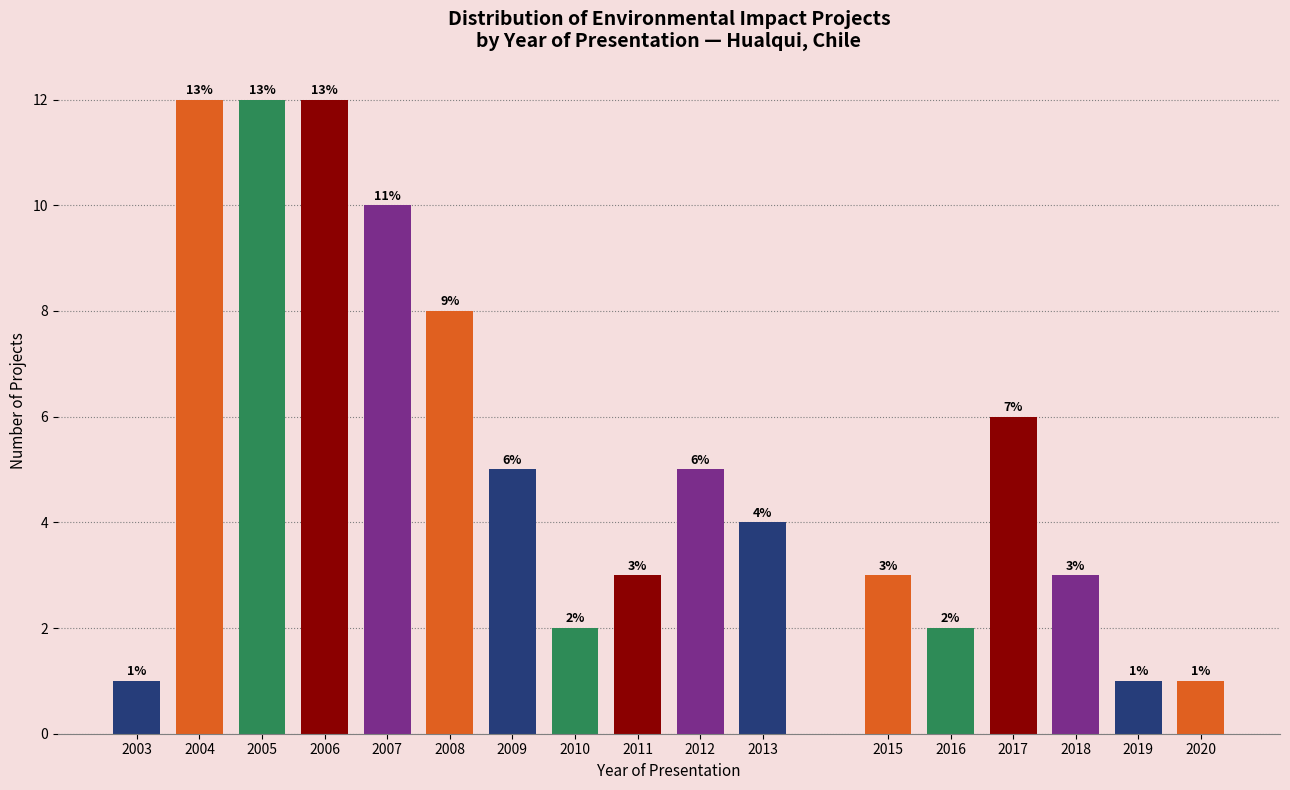

Reading left to right, transcribe all the data shown in this chart.

2003=1	2004=12	2005=12	2006=12	2007=10	2008=8	2009=5	2010=2	2011=3	2012=5	2013=4	2015=3	2016=2	2017=6	2018=3	2019=1	2020=1